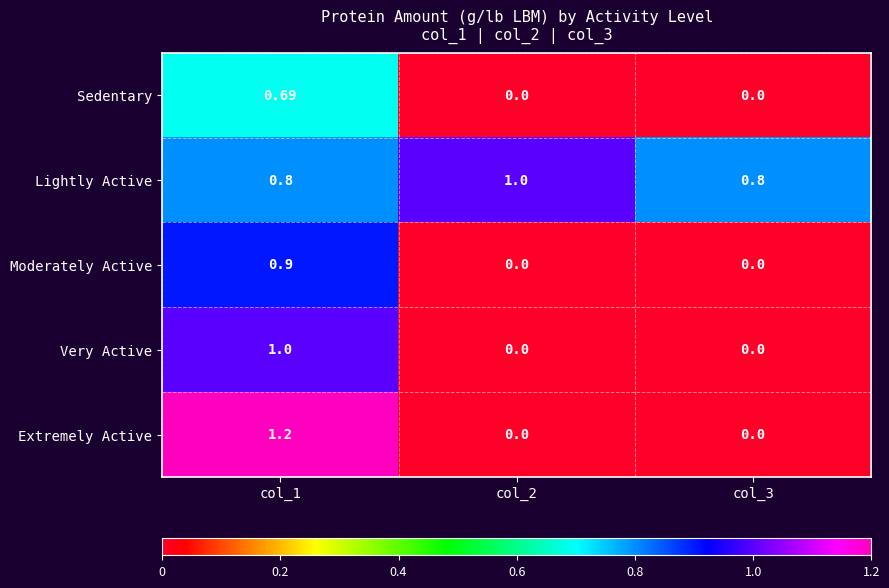

Is the value of Very Active at col_1 greater than the value of Moderately Active at col_1?

Yes